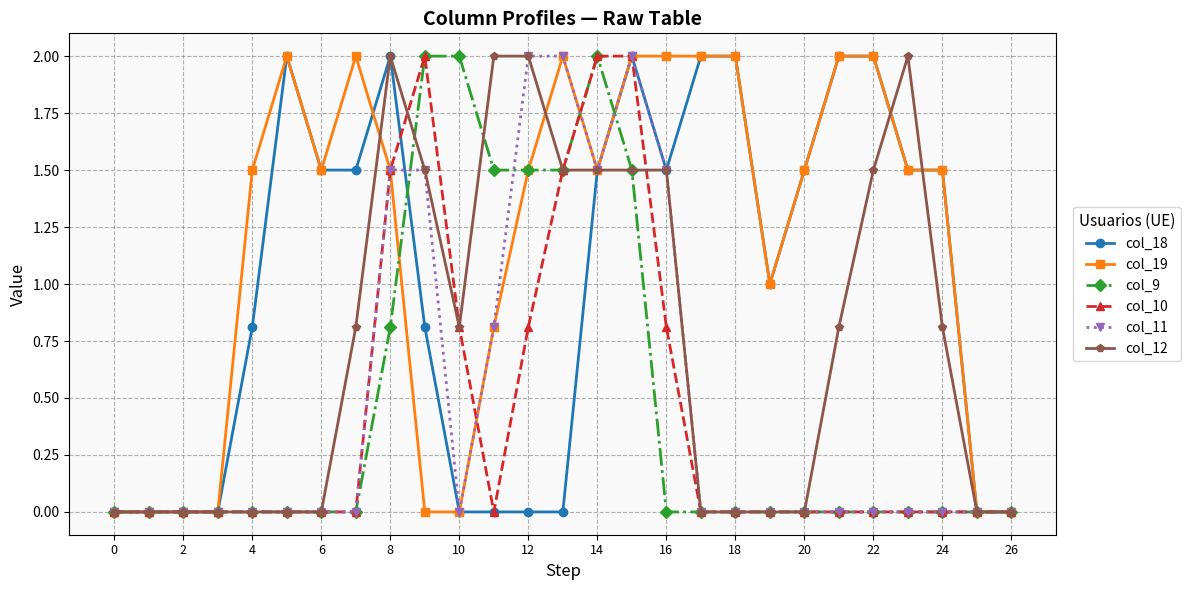

What is the value of the col_18 point at the 18th from the left?

2.0